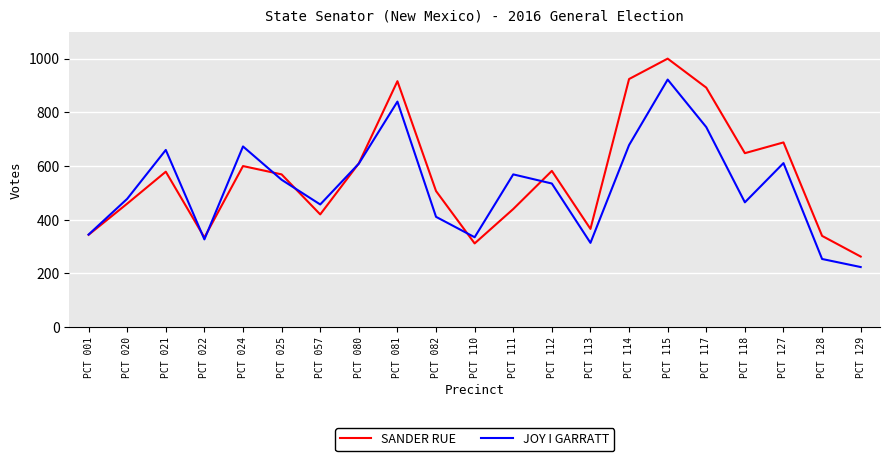

Is it true that JOY I GARRATT equals 244 at PCT 080?

False